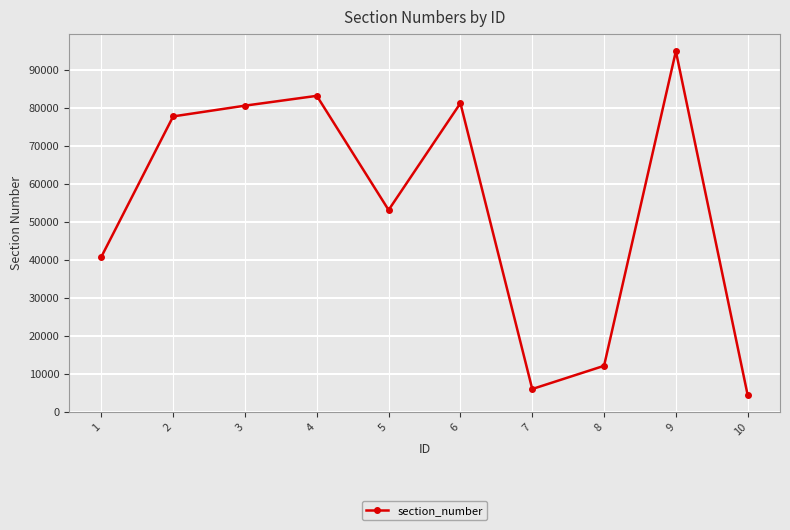

At which category does the data reach its first local peak?

4